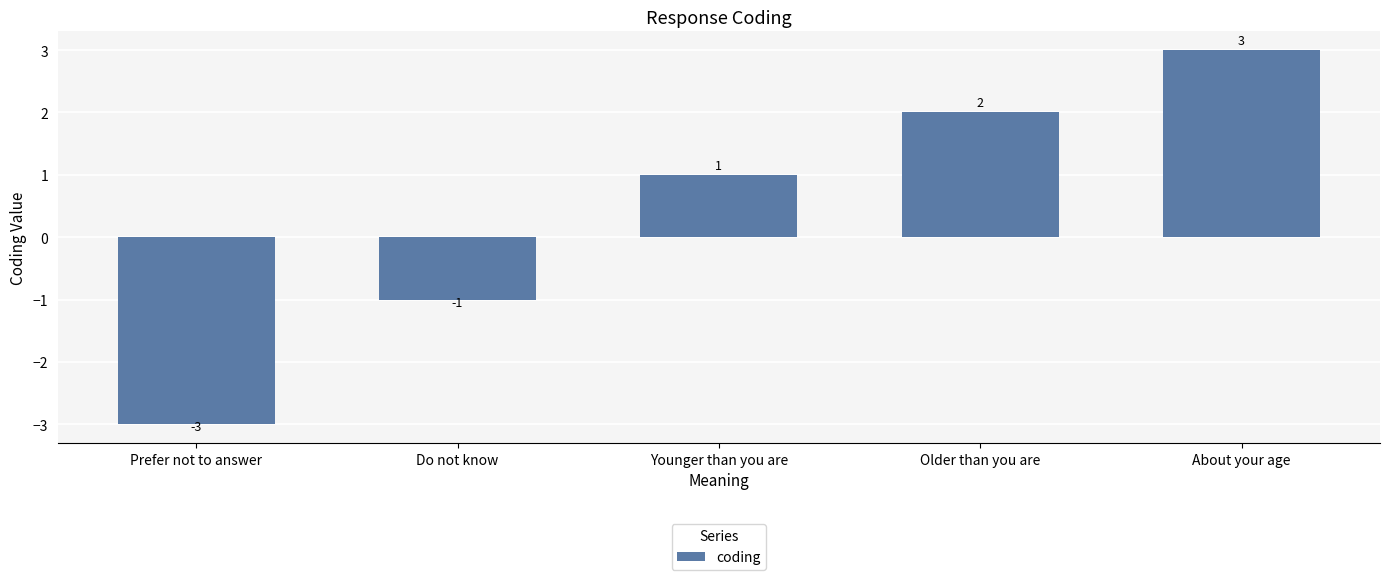

Where is the data nearest to the value 0?

Do not know